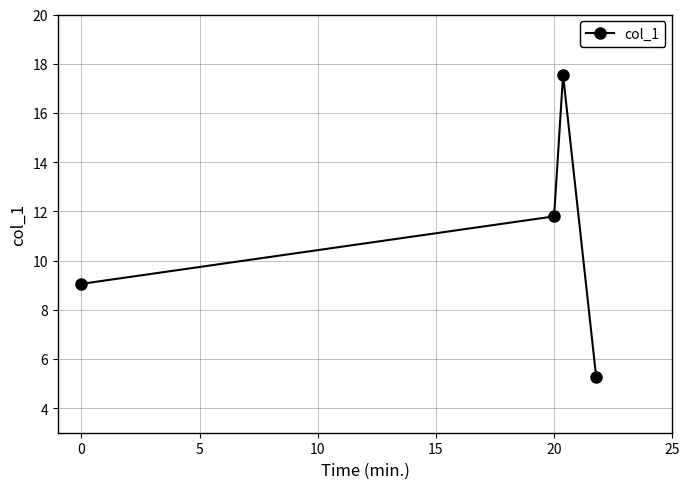

What is the smallest value displayed?

5.3